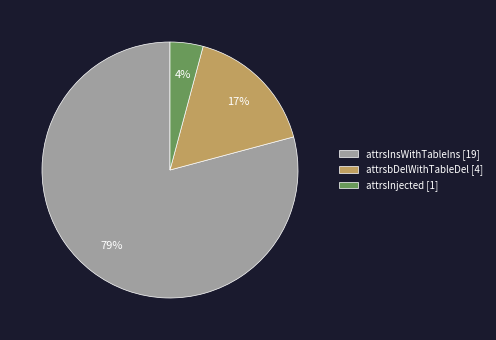

The attrsInjected [1] slice represents 4% of the pie. True or false?

True